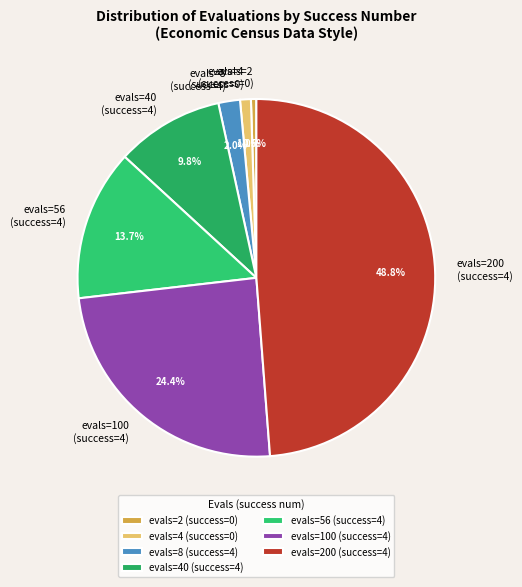

Between evals=2 (success=0) and evals=8 (success=4), which is larger?

evals=8 (success=4)